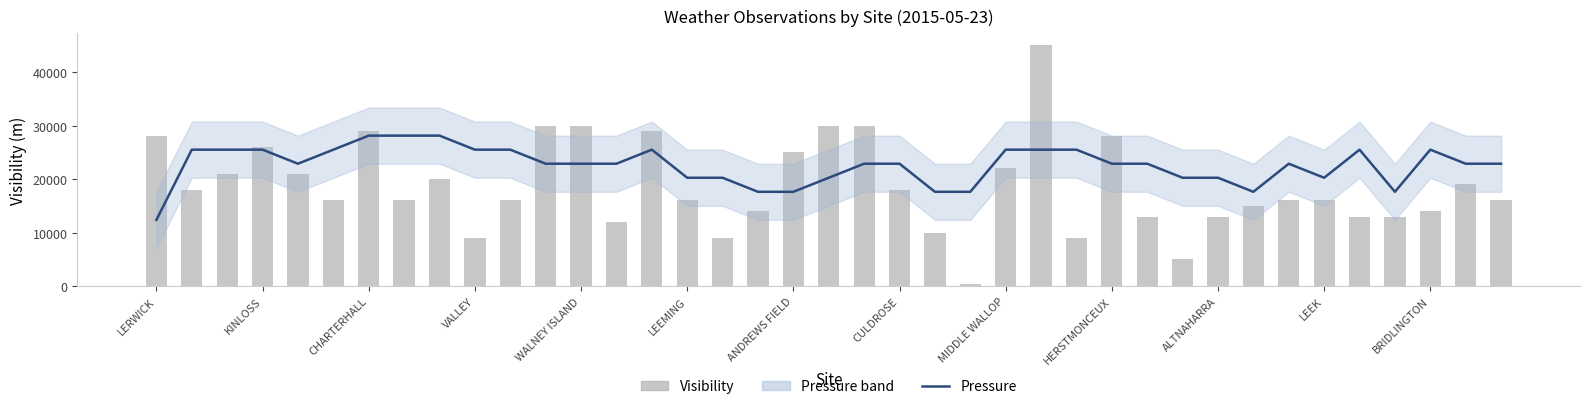

What is the difference between the second highest and second lowest values in the Pressure series?

10500